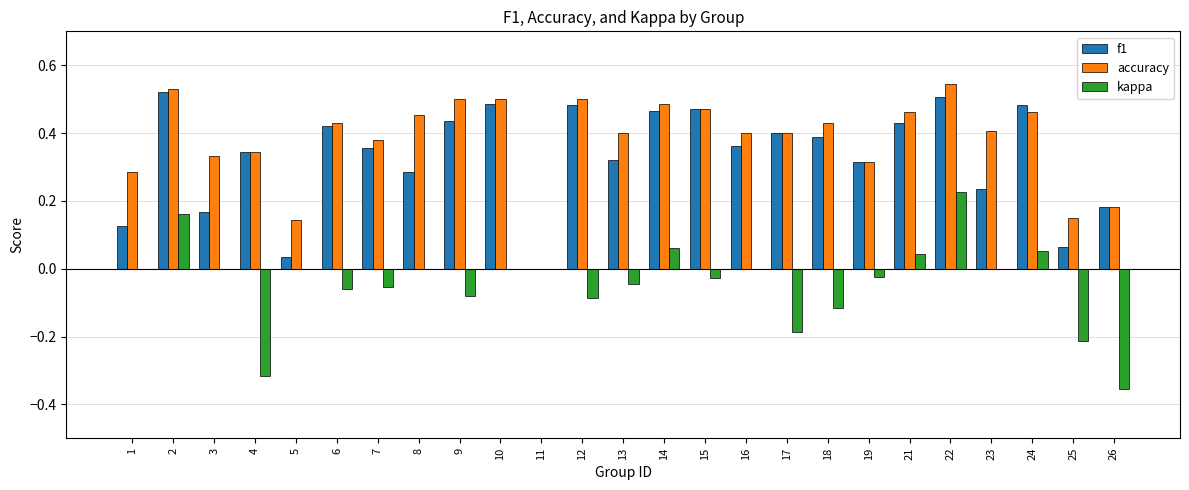

Where is f1 nearest to the value 0?

11